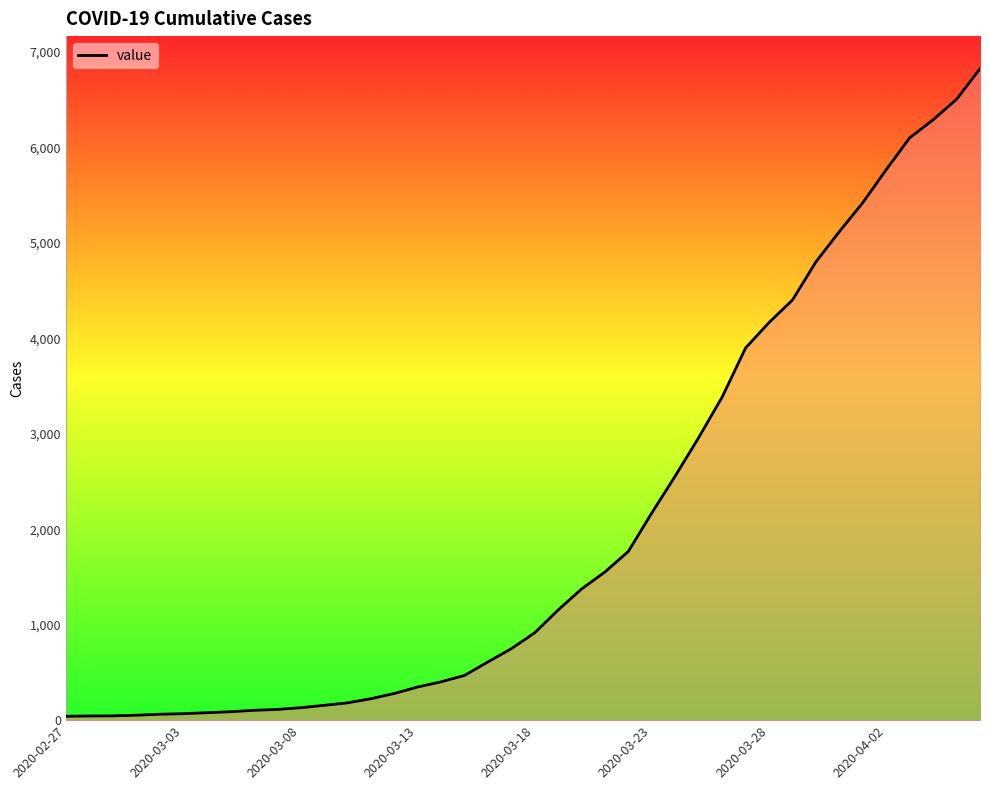

Count the number of categories in the chart.

40